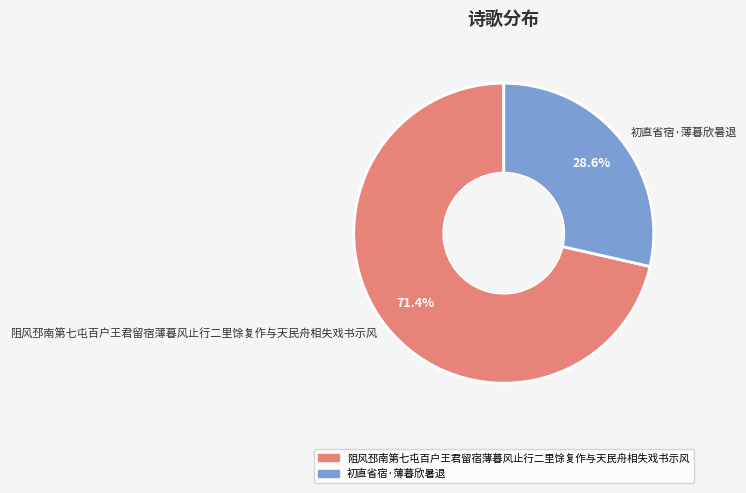

What is the total percentage of 阻风邳南第七屯百户王君留宿薄暮风止行二里馀复作与天民舟相失戏书示风 and 初直省宿·薄暮欣暑退?

100.0%